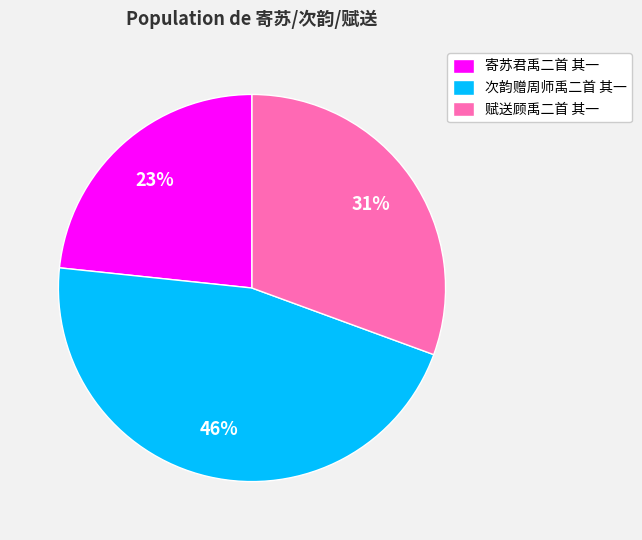

Does any single category account for the majority?

No